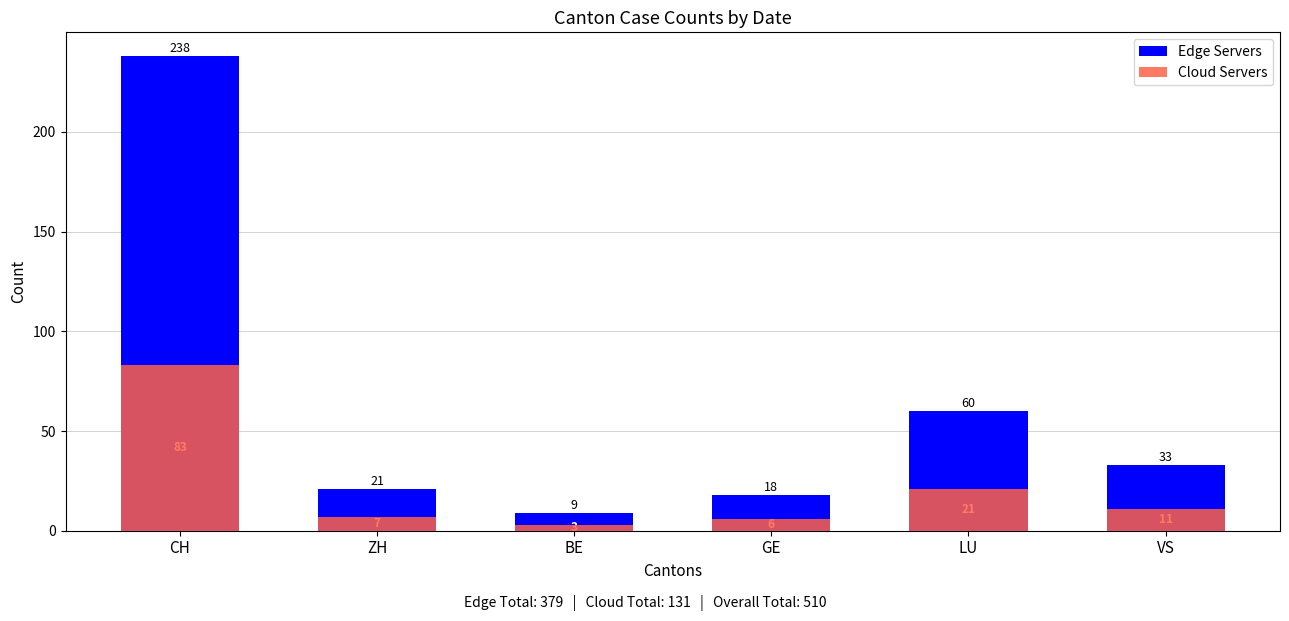

What is the sum of all Edge Servers values?

379